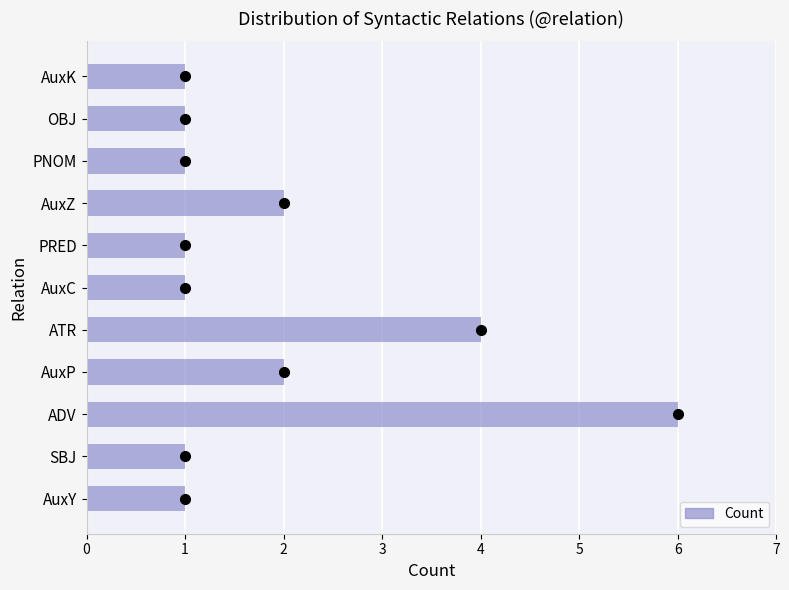

Which label corresponds to the largest value in the chart?

ADV